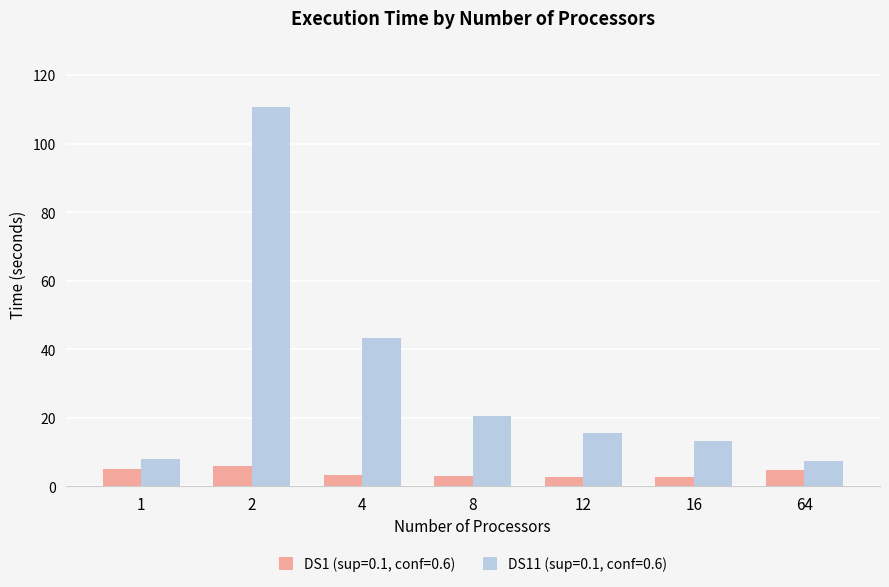

Which series has the widest spread of values?

DS11 (sup=0.1, conf=0.6)